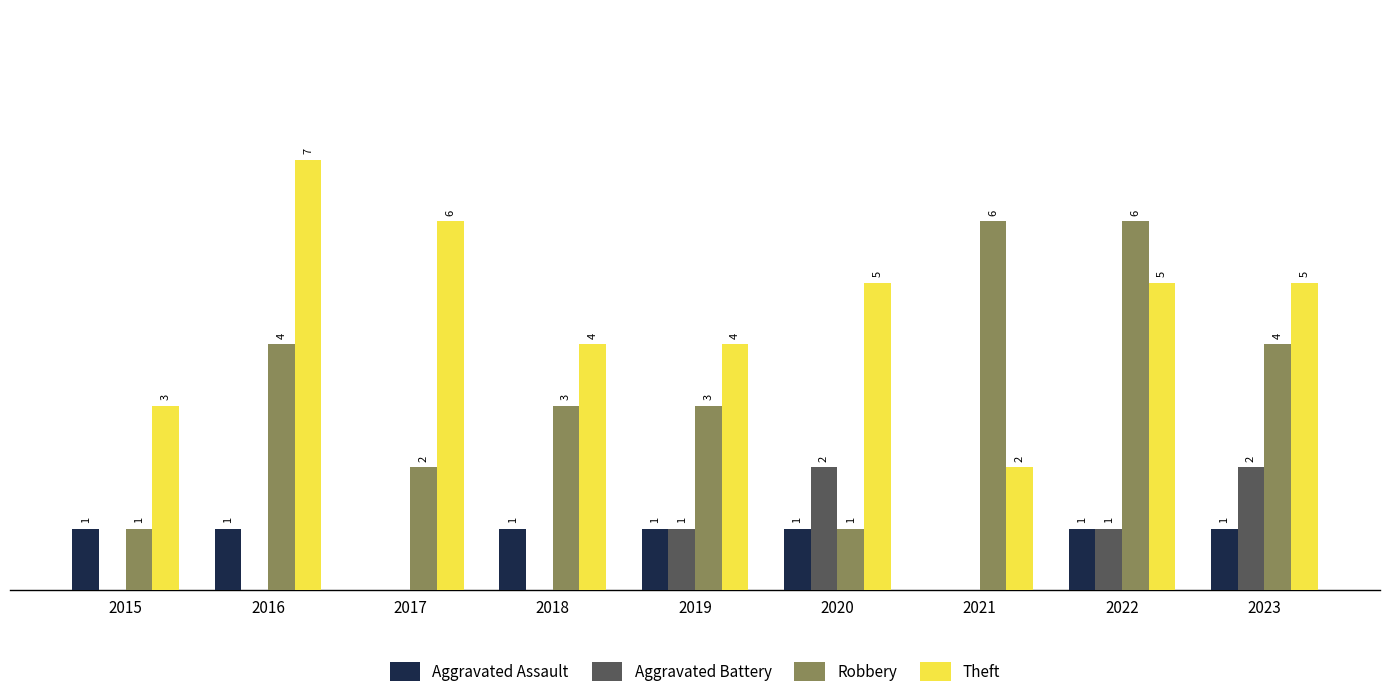

Is the value of Robbery at 2016 greater than the value of Aggravated Assault at 2019?

Yes